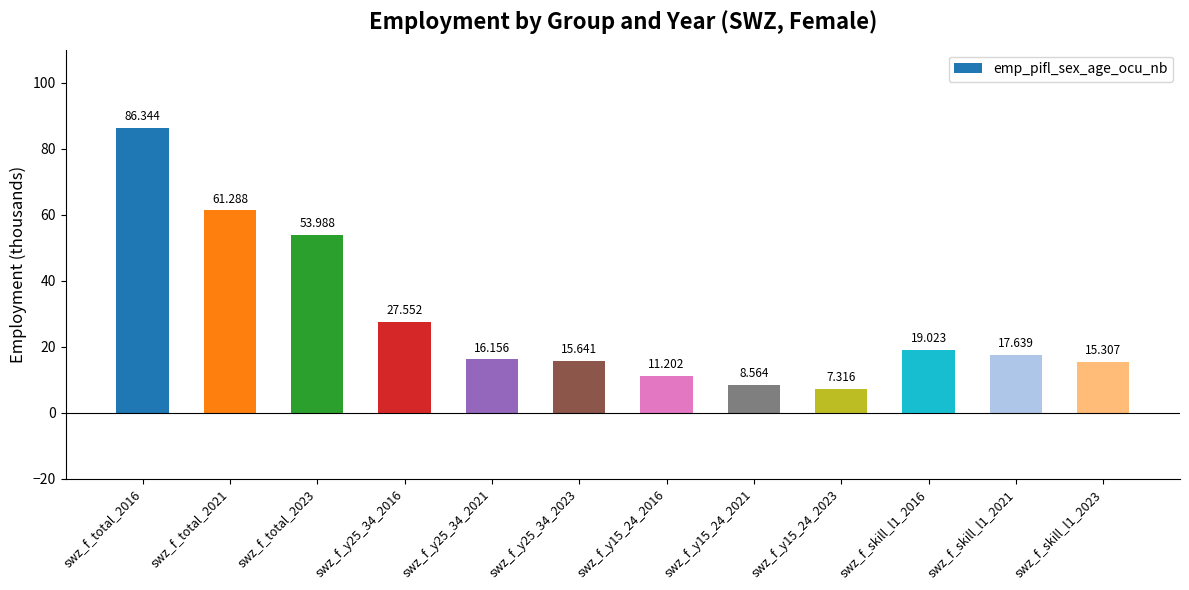

How many bars are there in total?

12